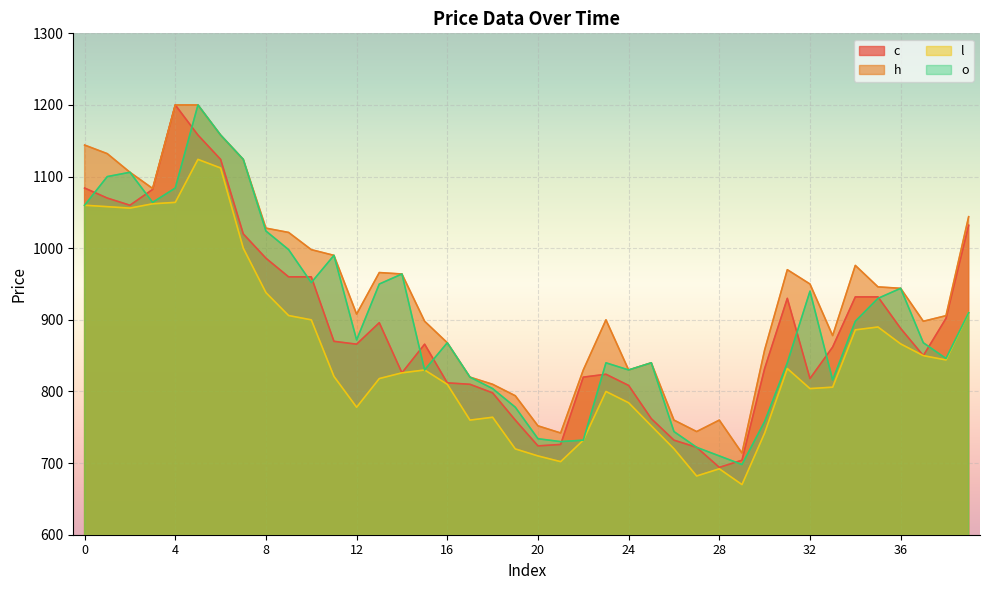

How many data points in c are above 866?

19